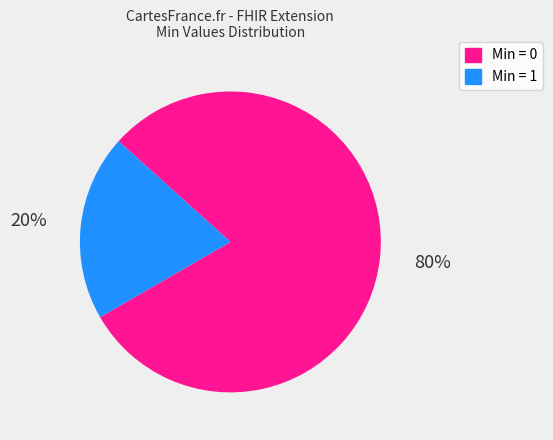

Does any single category account for the majority?

Yes